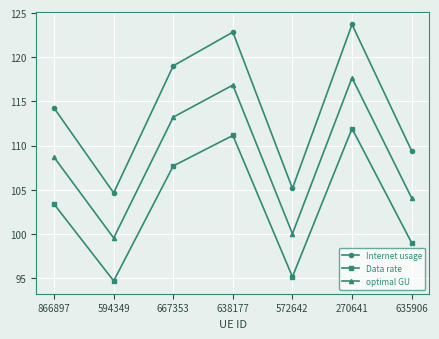

What is the greatest value displayed?

123.7